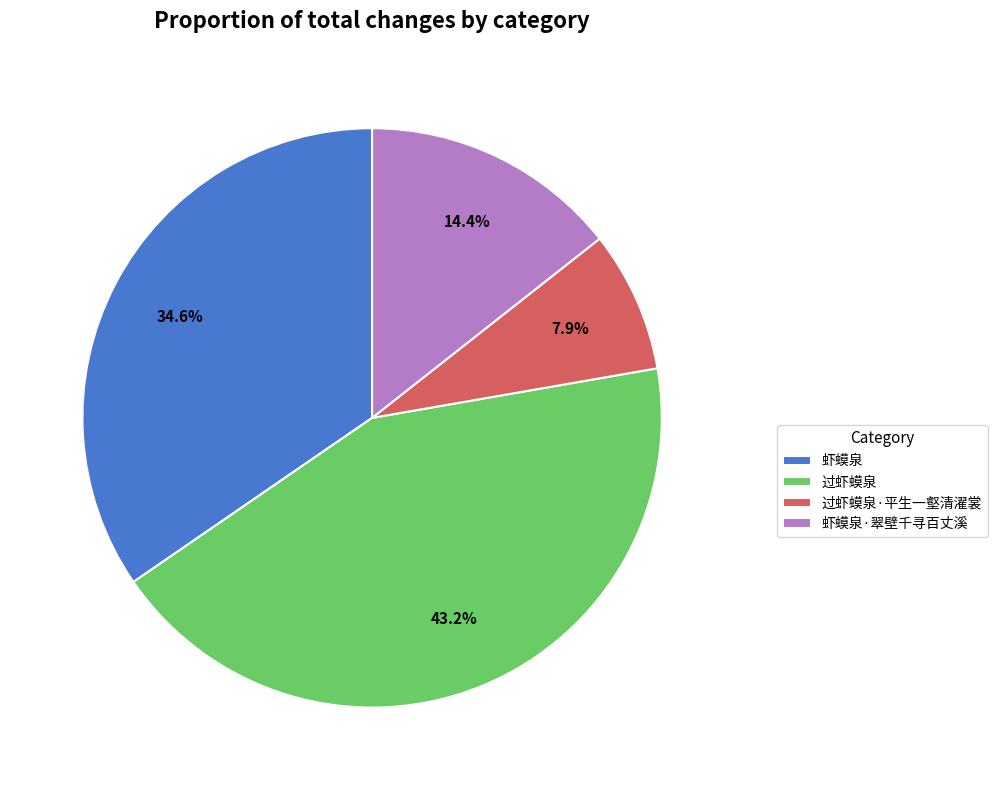

Combined, what portion of the pie is 虾蟆泉·翠壁千寻百丈溪 and 虾蟆泉?

49.0%